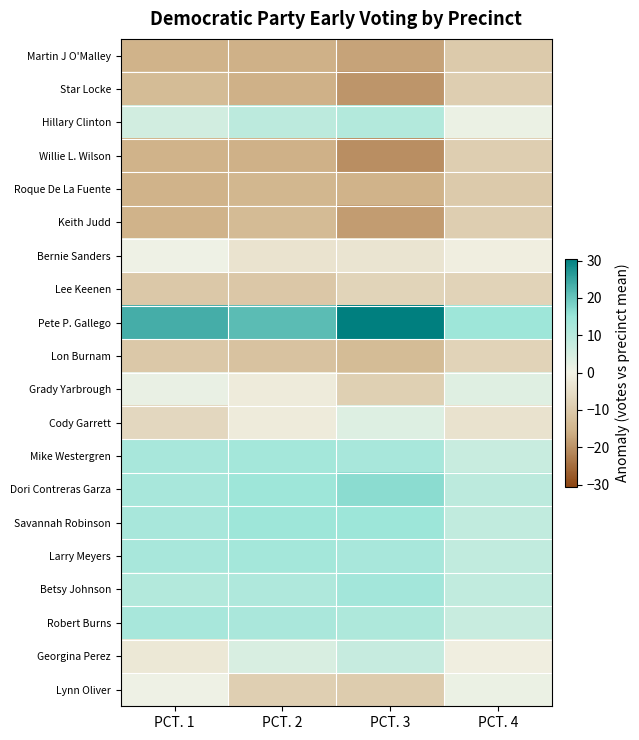

Rank the series by their maximum value, from highest to lowest.

Pete P. Gallego, Dori Contreras Garza, Savannah Robinson, Betsy Johnson, Mike Westergren, Larry Meyers, Robert Burns, Hillary Clinton, Georgina Perez, Cody Garrett, Grady Yarbrough, Lynn Oliver, Bernie Sanders, Lee Keenen, Lon Burnam, Star Locke, Willie L. Wilson, Keith Judd, Martin J O'Malley, Roque De La Fuente